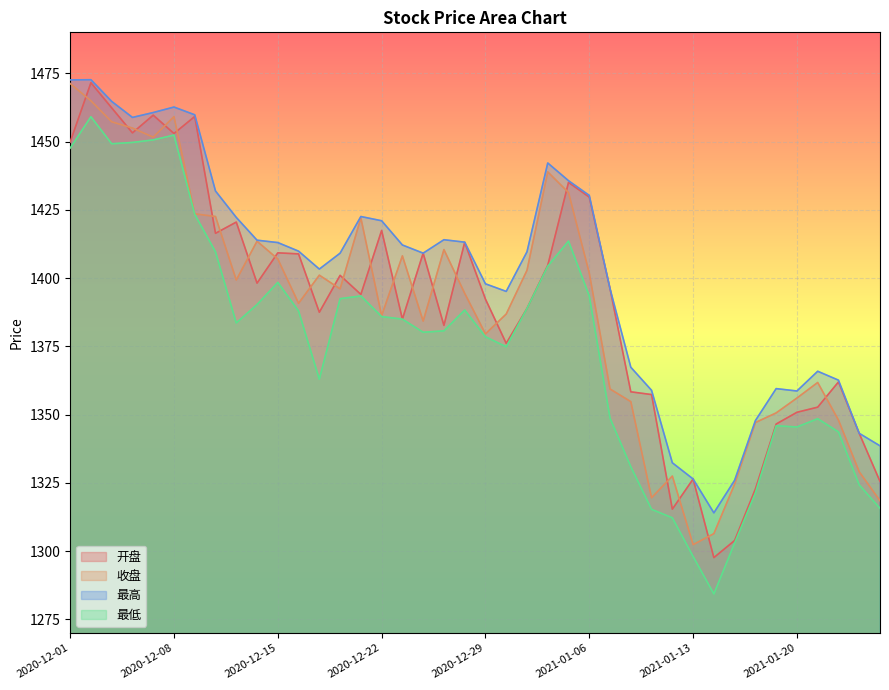

How many data points in 最高 are above 1409?

23